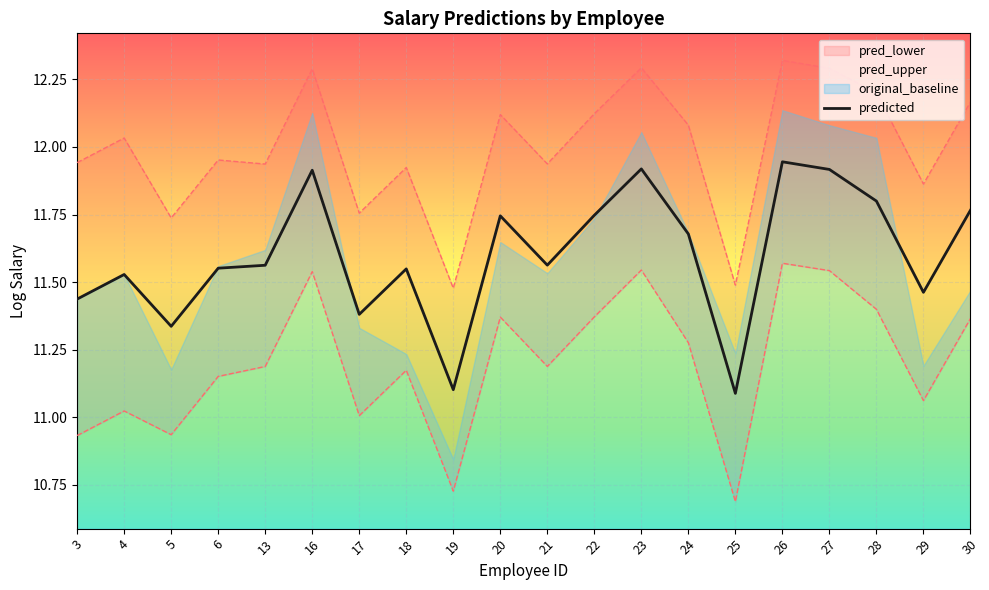

Reading left to right, what are all the values shown in this chart?

3=11.4	4=11.5	5=11.3	6=11.6	13=11.6	16=11.9	17=11.4	18=11.5	19=11.1	20=11.7	21=11.6	22=11.7	23=11.9	24=11.7	25=11.1	26=11.9	27=11.9	28=11.8	29=11.5	30=11.8